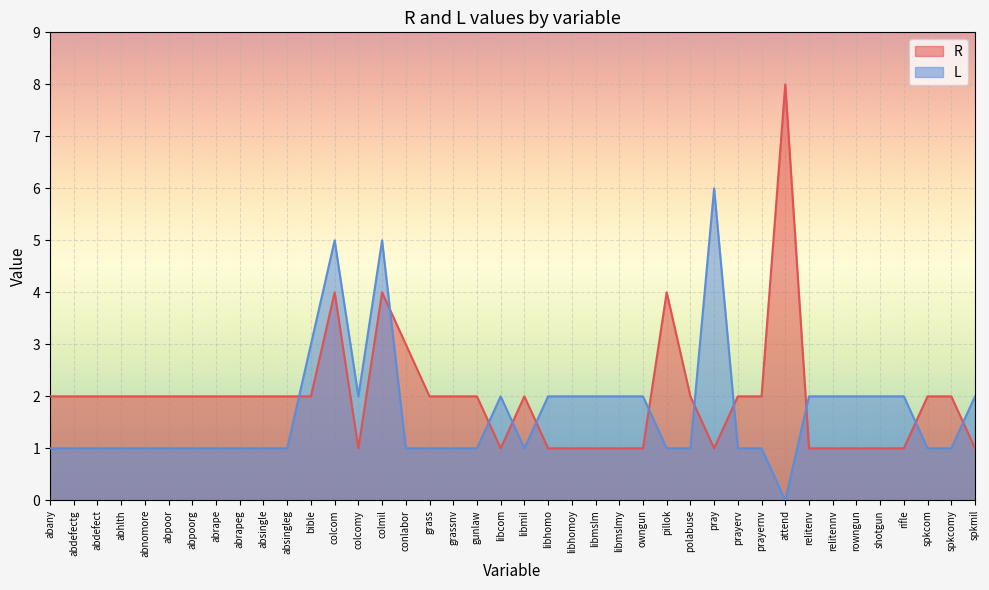

How many lines are shown in the chart?

2